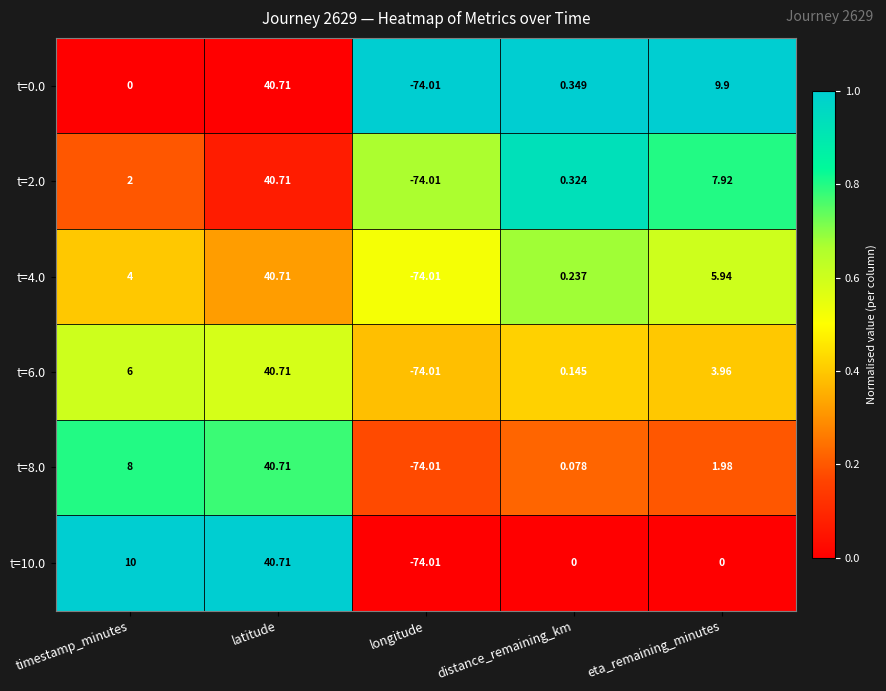

At which label does t=2.0 reach its minimum?

longitude